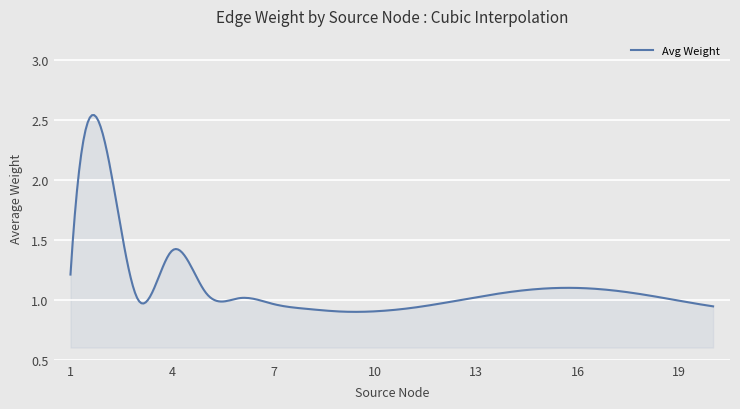

Does the chart have visible grid lines?

Yes